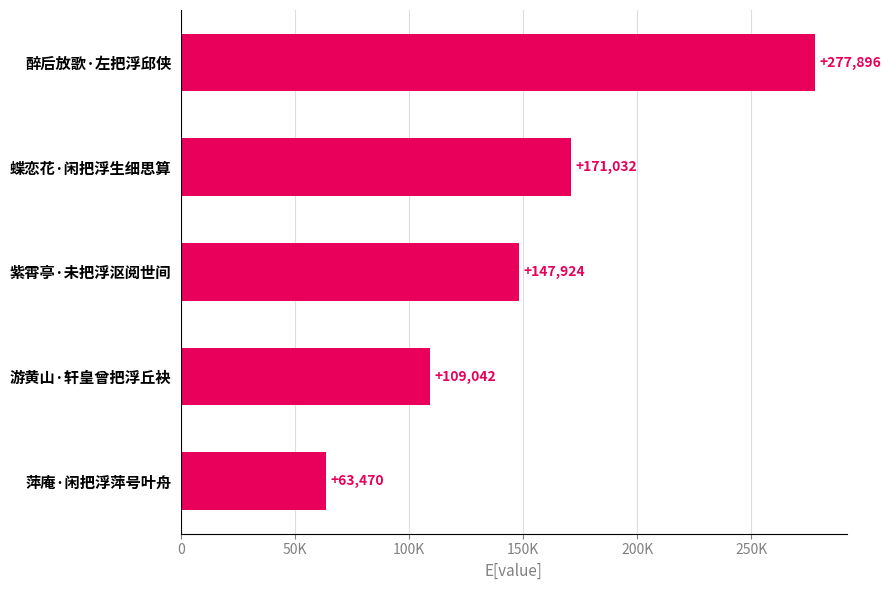

Does the chart contain any negative values?

No